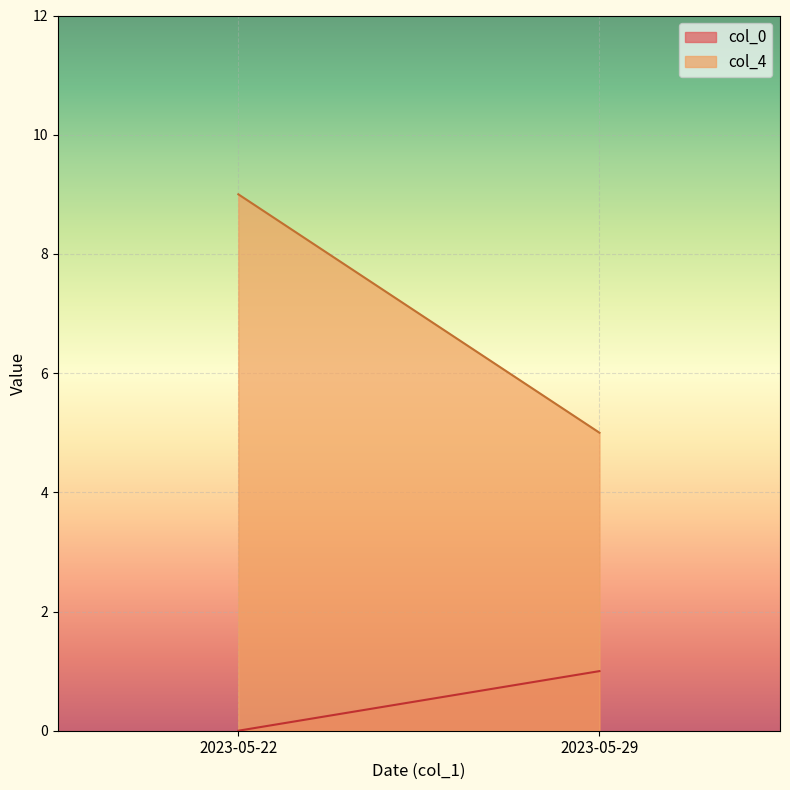

Between 2023-05-29 and 2023-05-22, which is larger?

2023-05-29